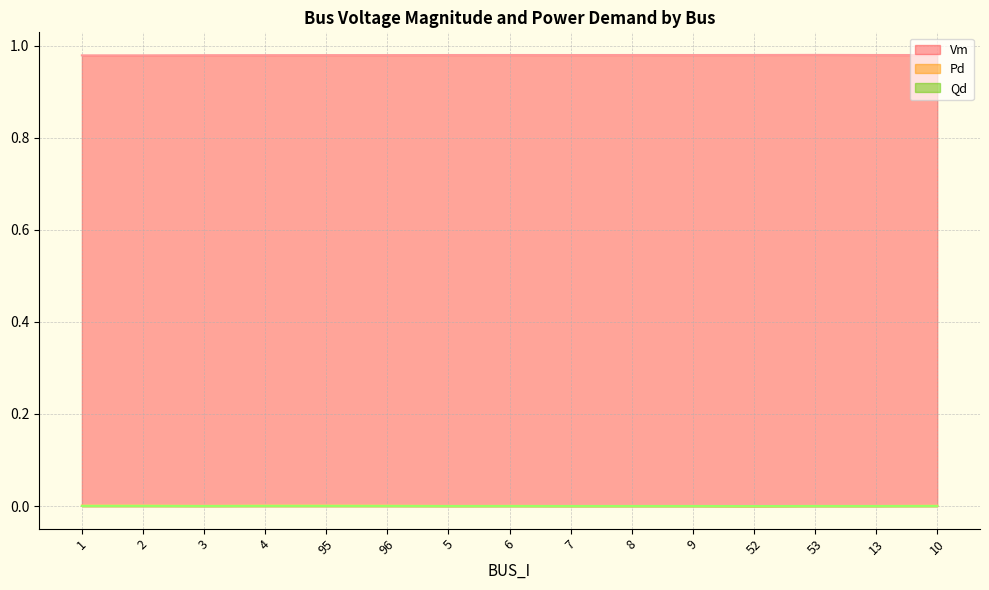

Which series has the largest total across all categories?

Vm